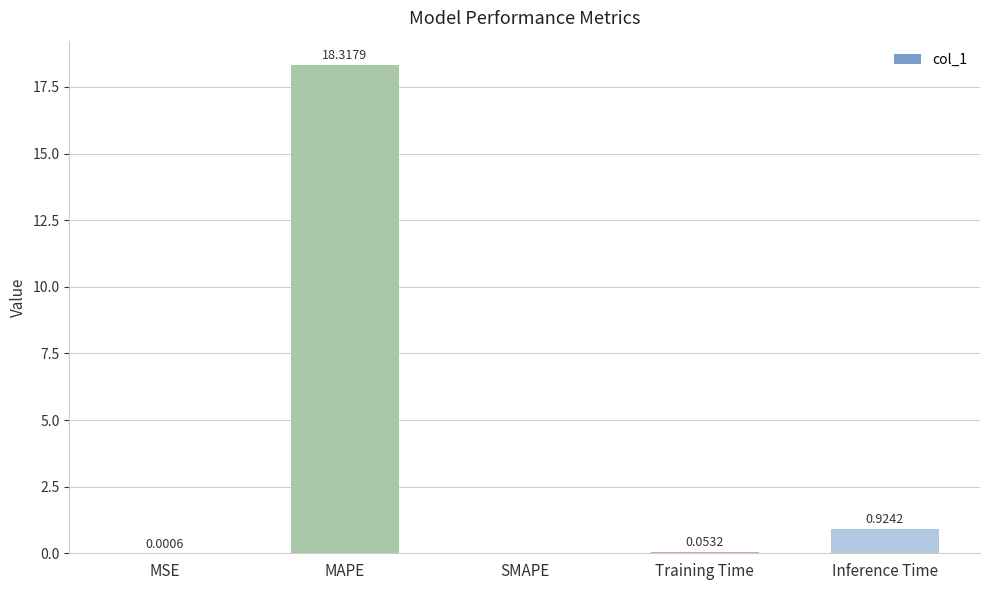

Which label corresponds to the largest value in the chart?

MAPE